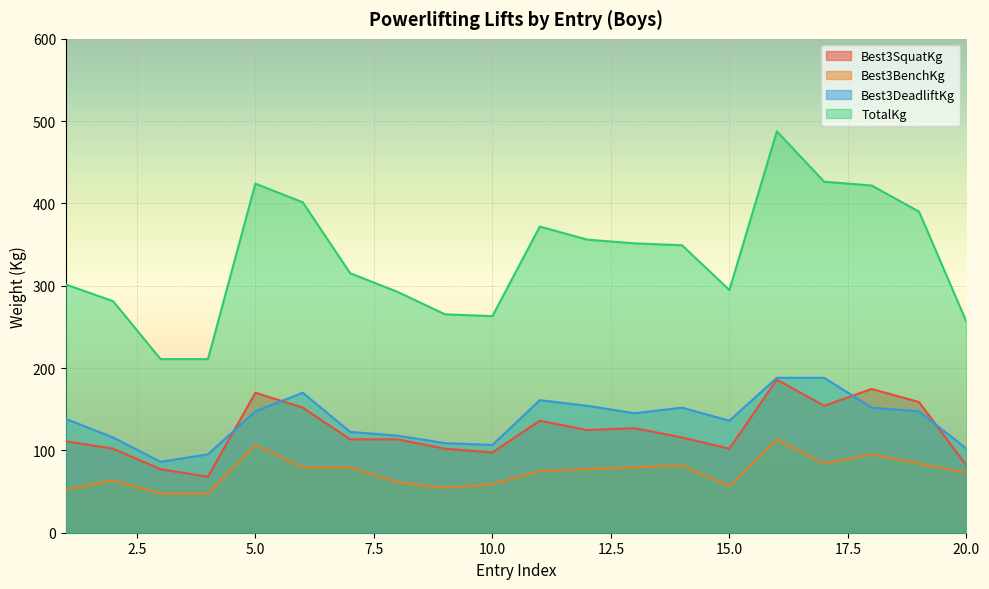

Rank the series by their maximum value, from highest to lowest.

TotalKg, Best3DeadliftKg, Best3SquatKg, Best3BenchKg